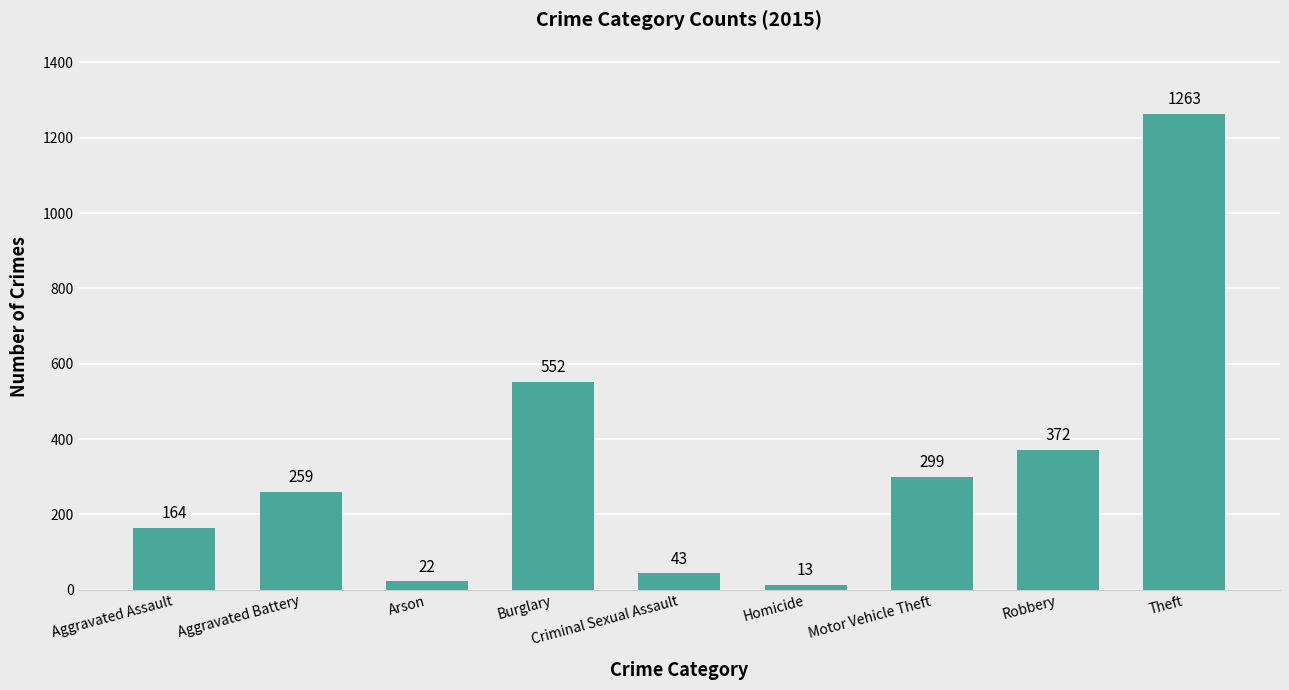

At which label is the value closest to 638?

Burglary